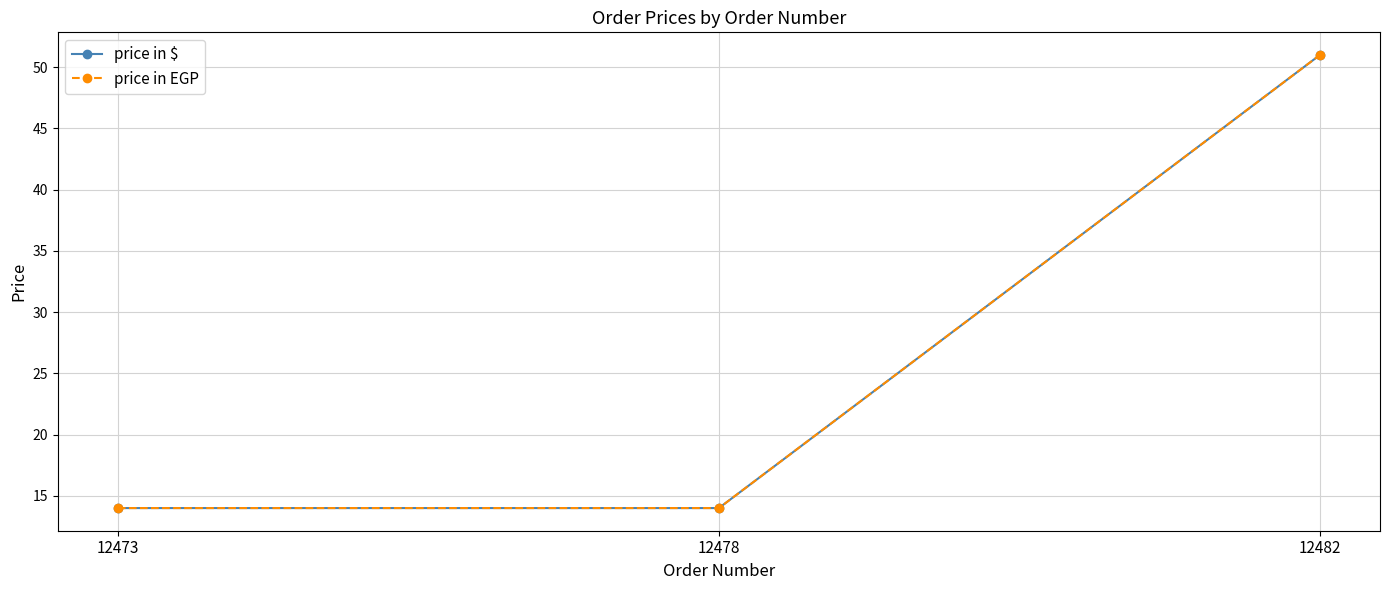

What is the difference between the price in EGP values at 12482 and 12473?

37